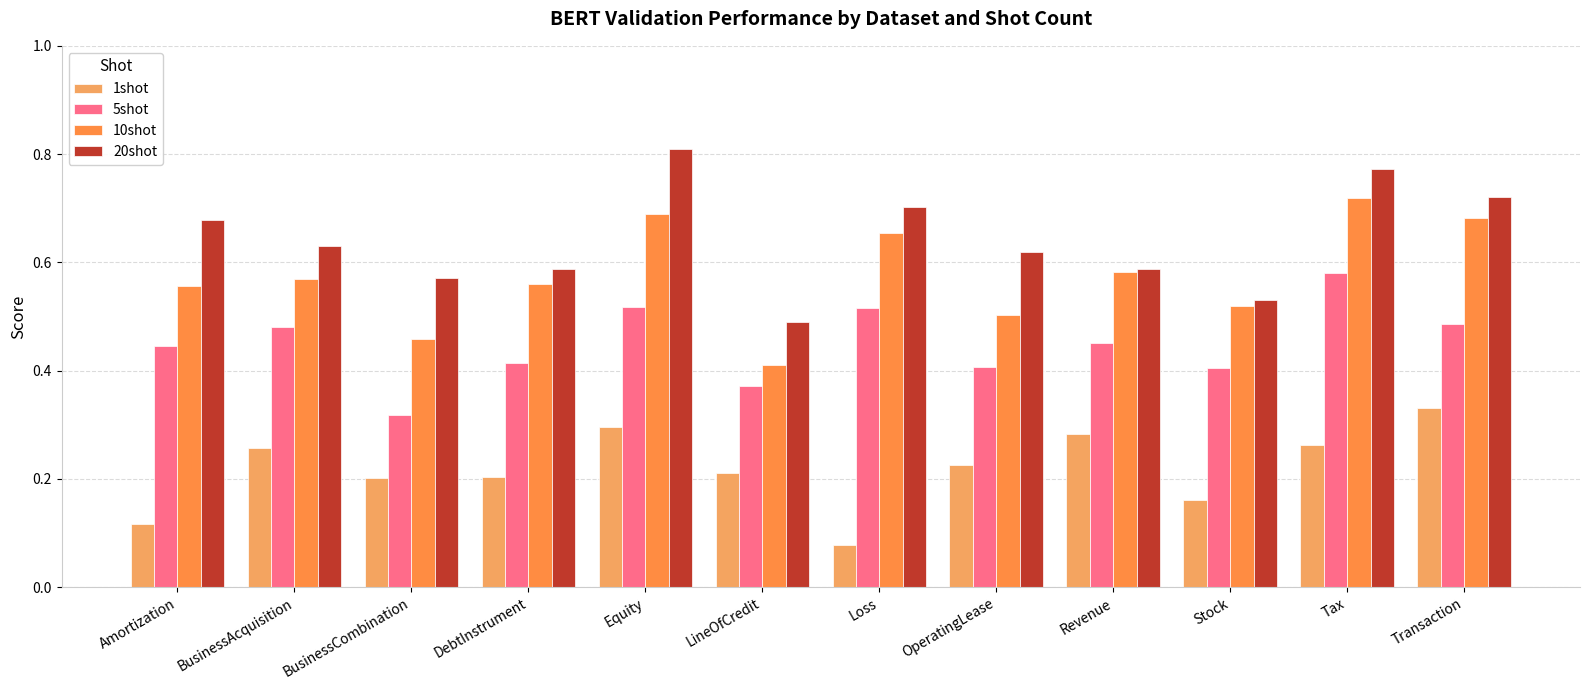

Which series has the largest total across all categories?

20shot